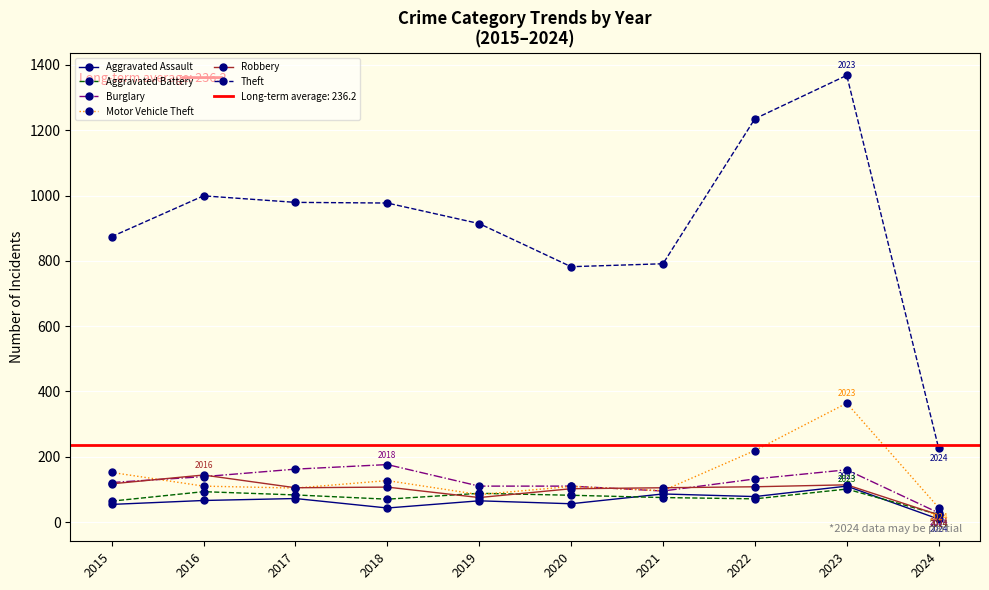

How many interior local peaks does the Aggravated Battery series have?

3